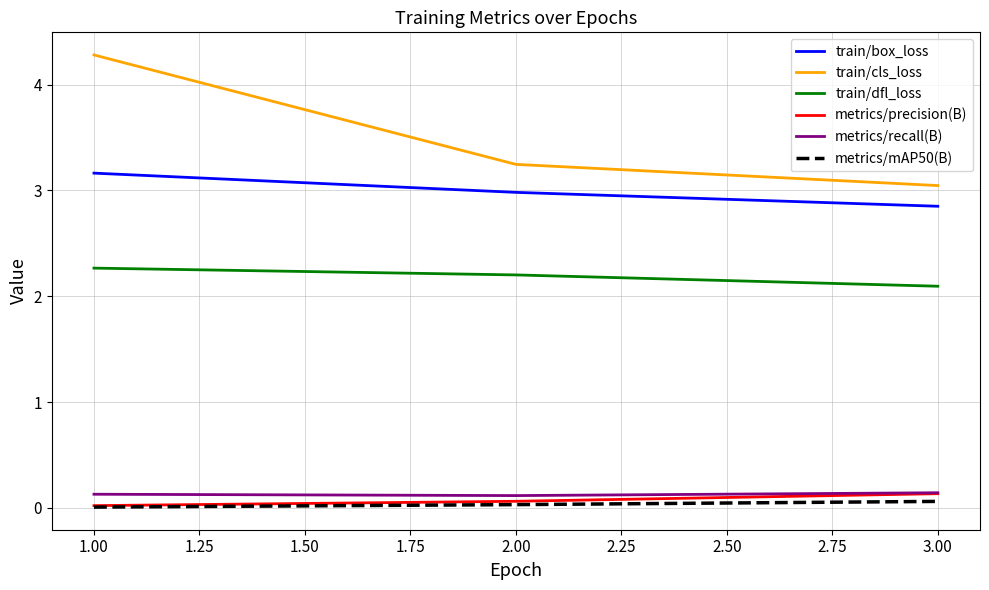

Which series has the widest spread of values?

train/cls_loss